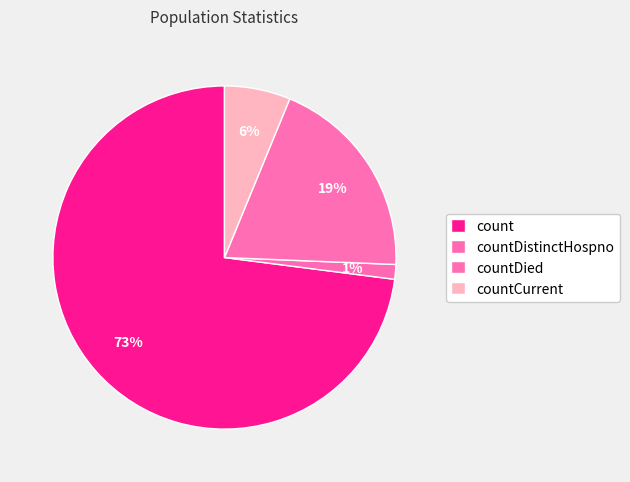

The countDied slice represents 29% of the pie. True or false?

False